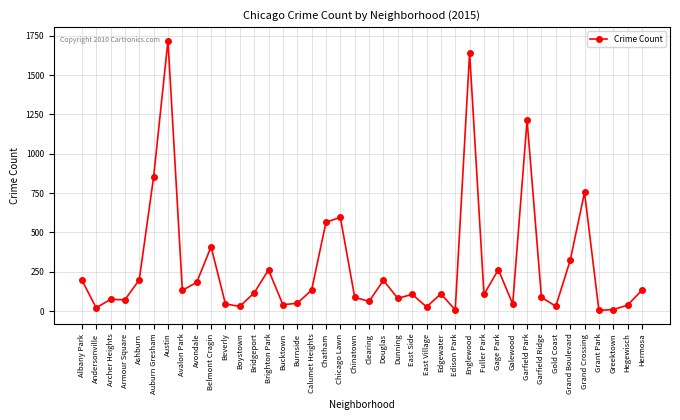

Which category has the highest value across all series?

Austin